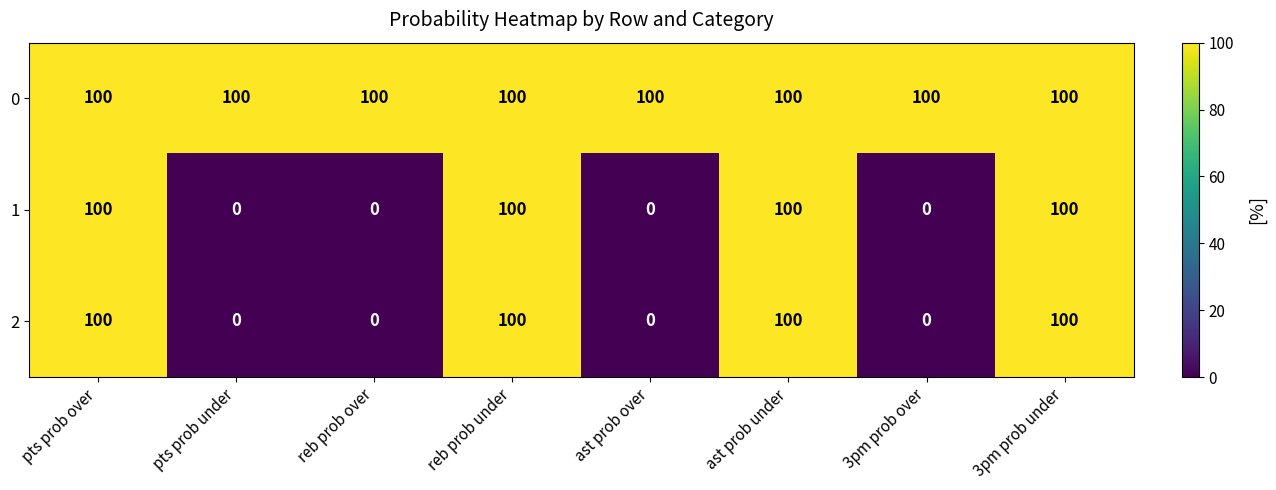

Is it true that 0 equals 100 at 3pm prob under?

True